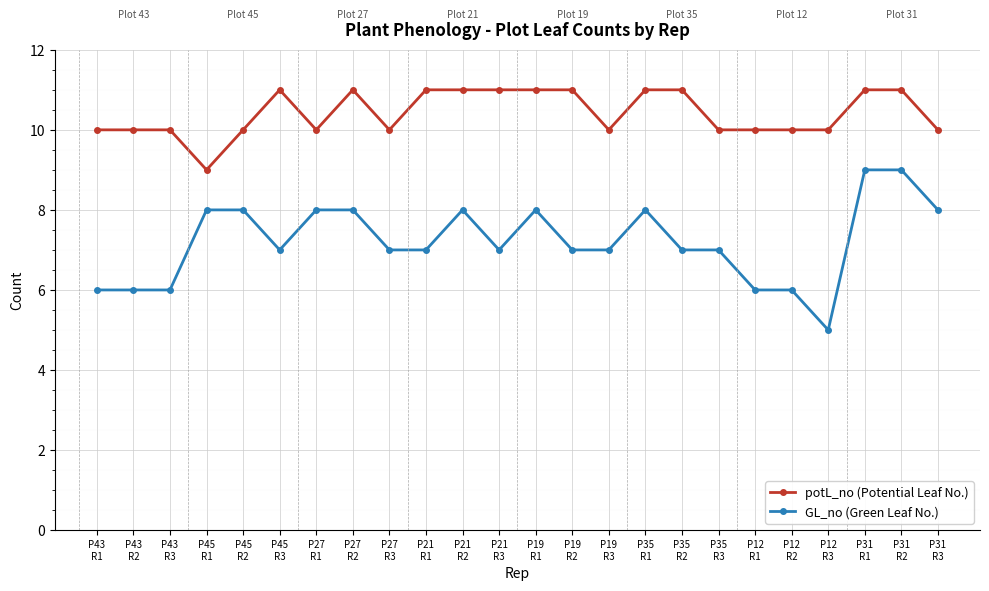

How many data points does each series have?

24